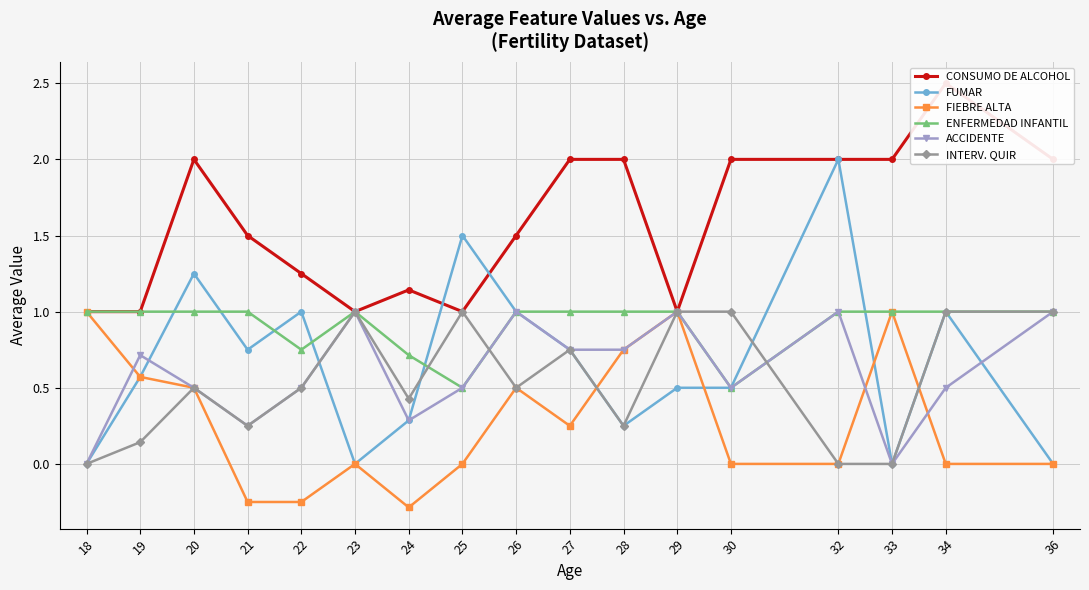

How many lines are shown in the chart?

6